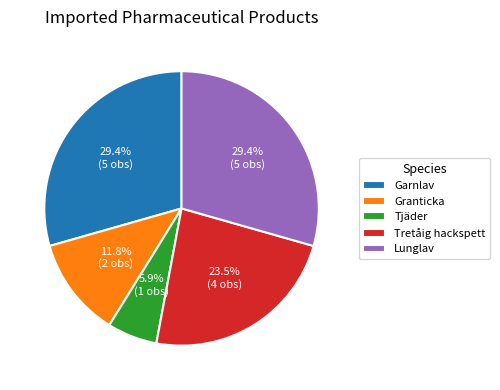

What is the smallest slice in the pie chart?

Tjäder